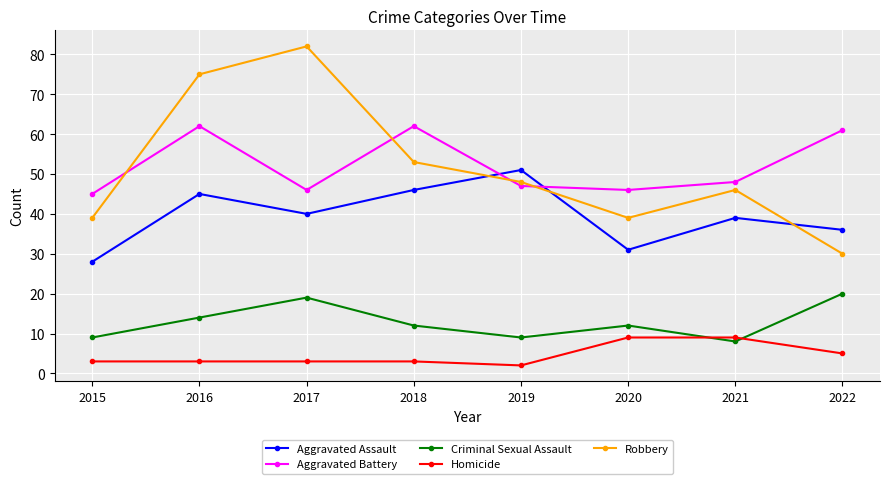

How many categories are shown in the chart?

8